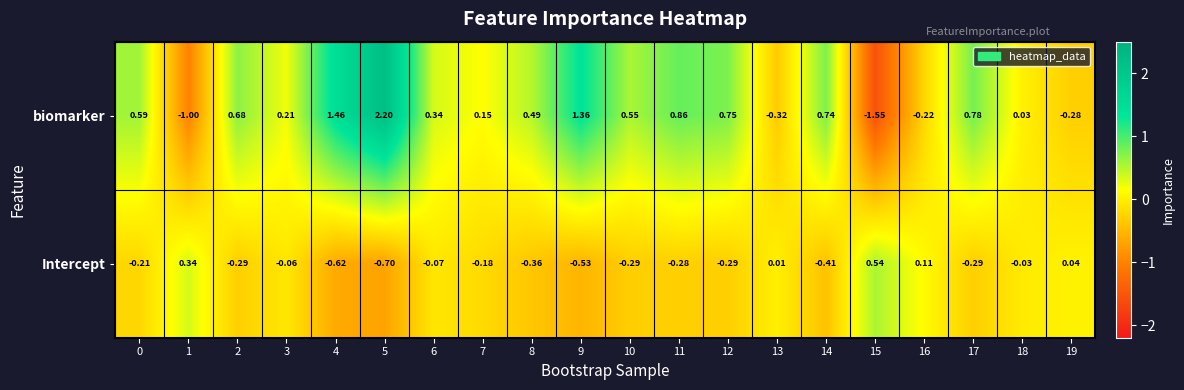

Rank the series by their average value, from lowest to highest.

Intercept, biomarker